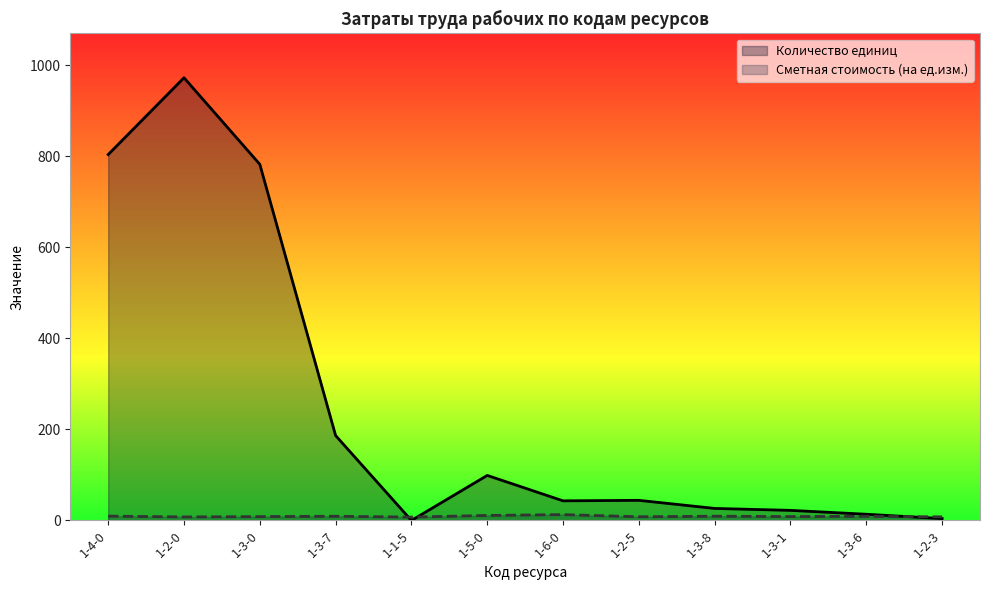

Between 1-1-5 and 1-2-3, which is larger?

1-2-3